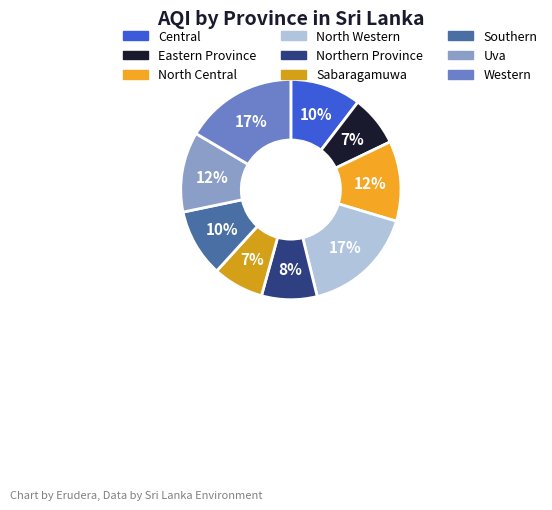

Is there a majority slice in this chart?

No